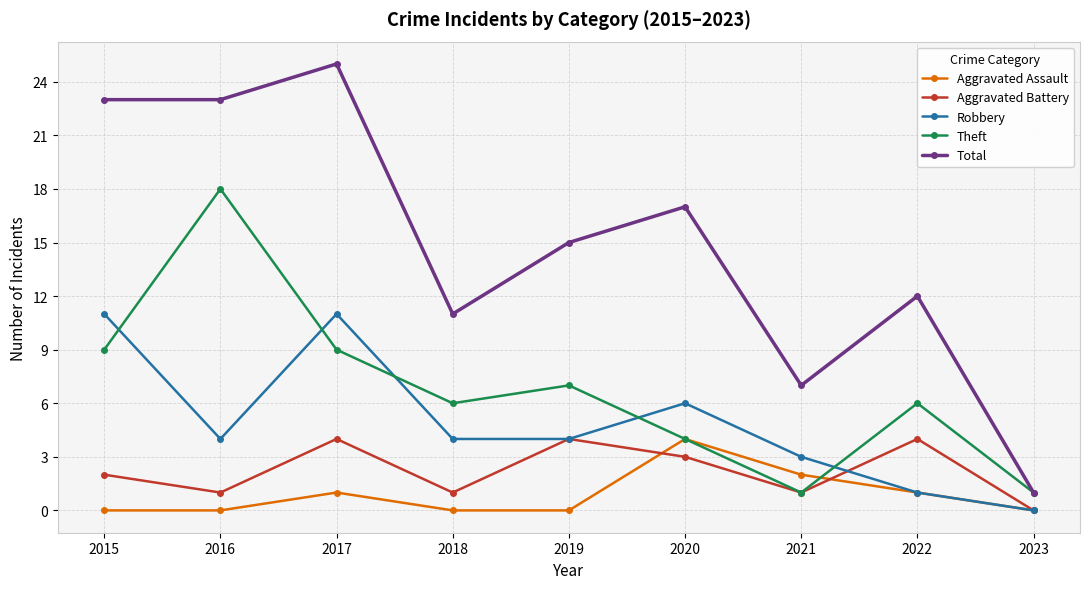

True or false: Aggravated Battery and Total intersect in this chart.

False